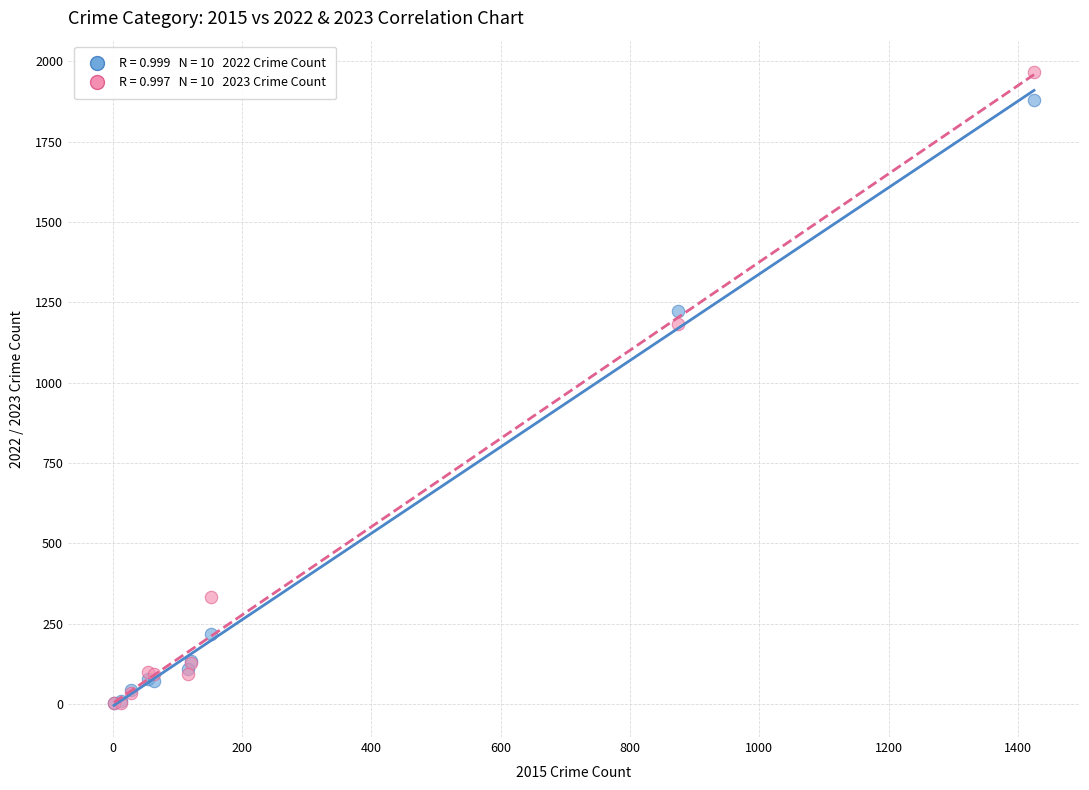

Across all series, what Y value is closest to 984?

1183